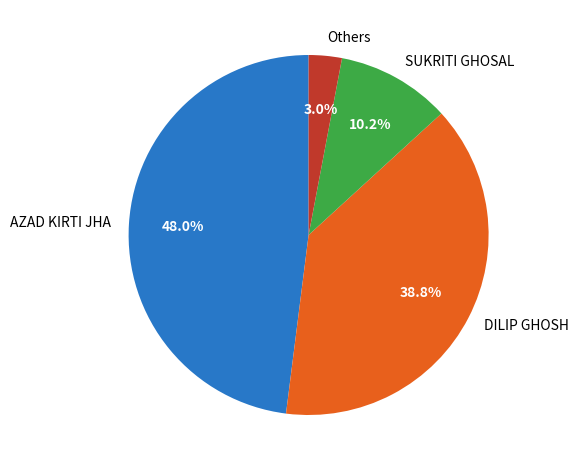

To the nearest percent, what is the average slice percentage?

25%